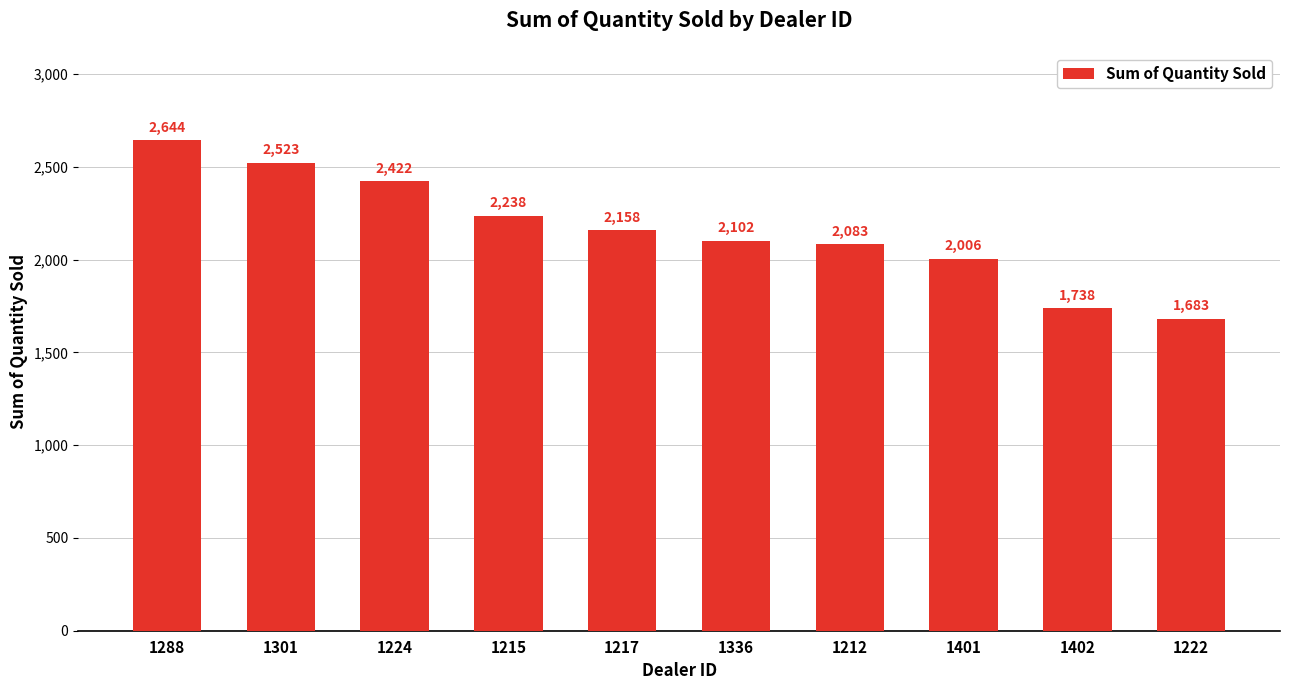

What is the change in value from 1217 to 1212?

-75